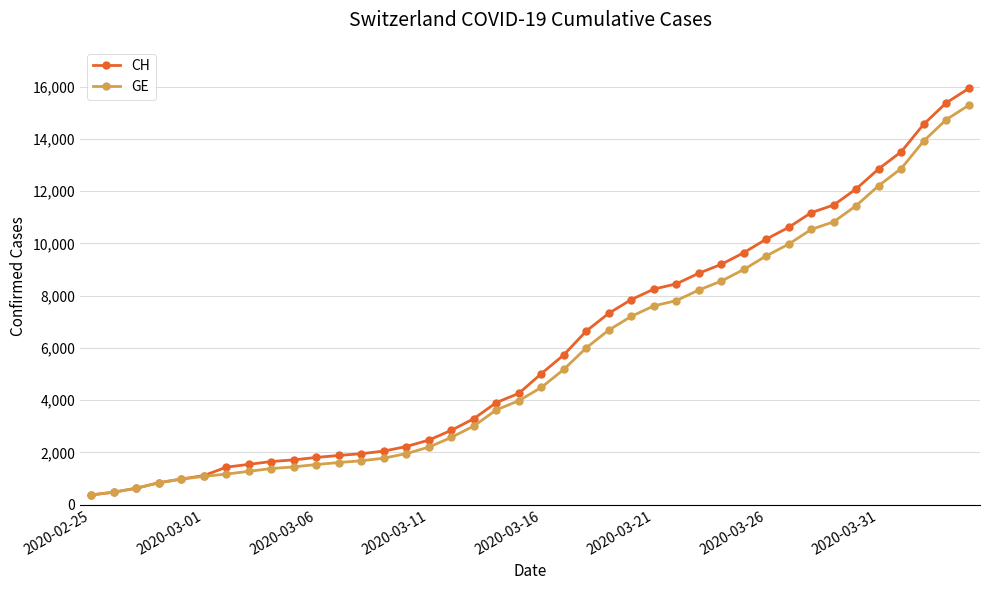

What is the value of the GE point at the 18th from the left?

3010